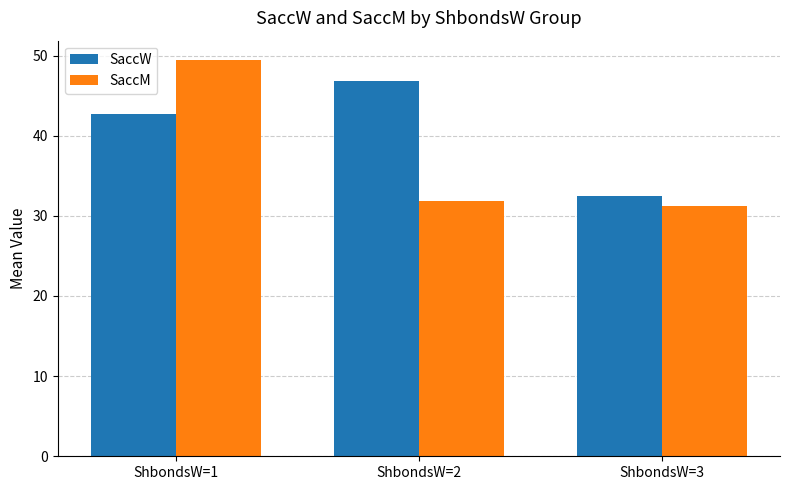

What is the sum of all SaccW values?

122.1